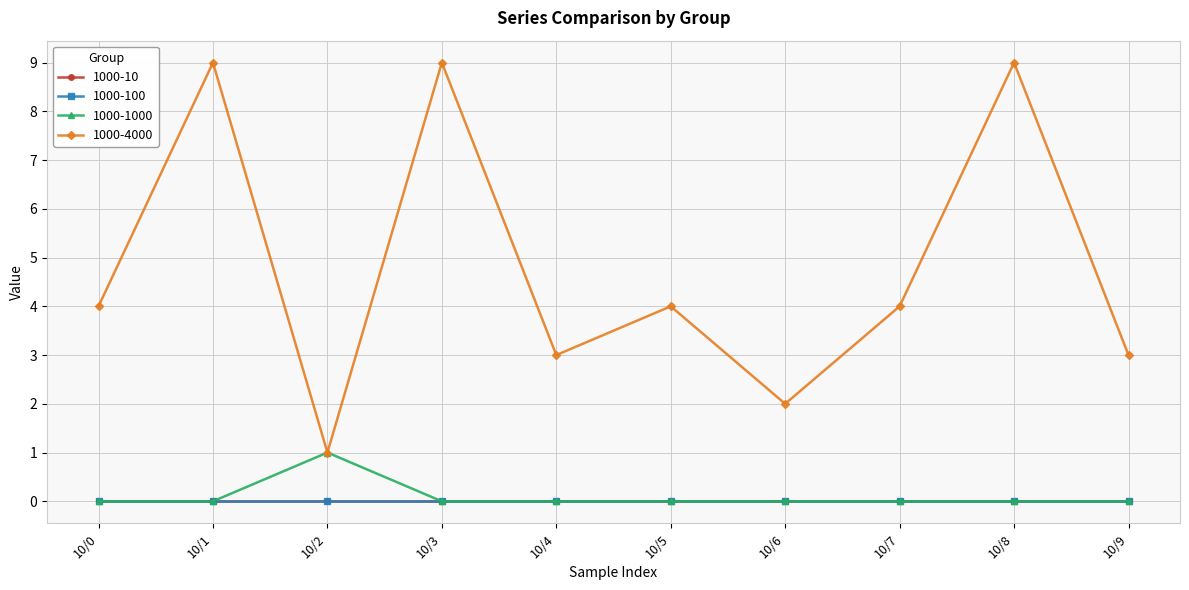

Is this an area chart (filled region under the line)?

No